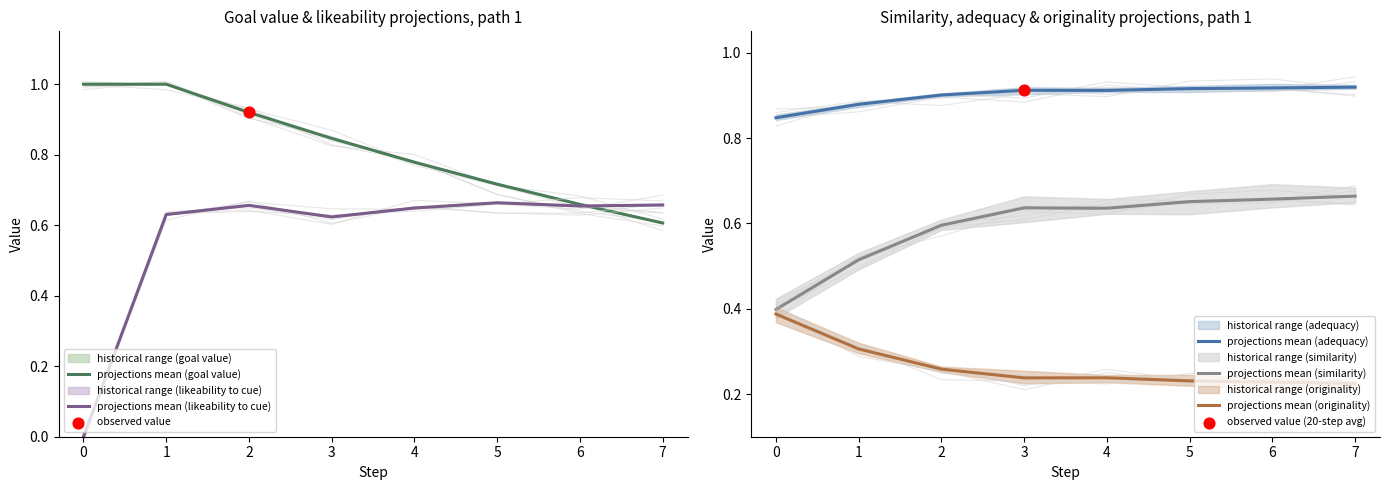

What are all the series names shown in the legend?

projections mean (goal value), projections mean (likeability to cue), projections mean (adequacy), projections mean (similarity), projections mean (originality)